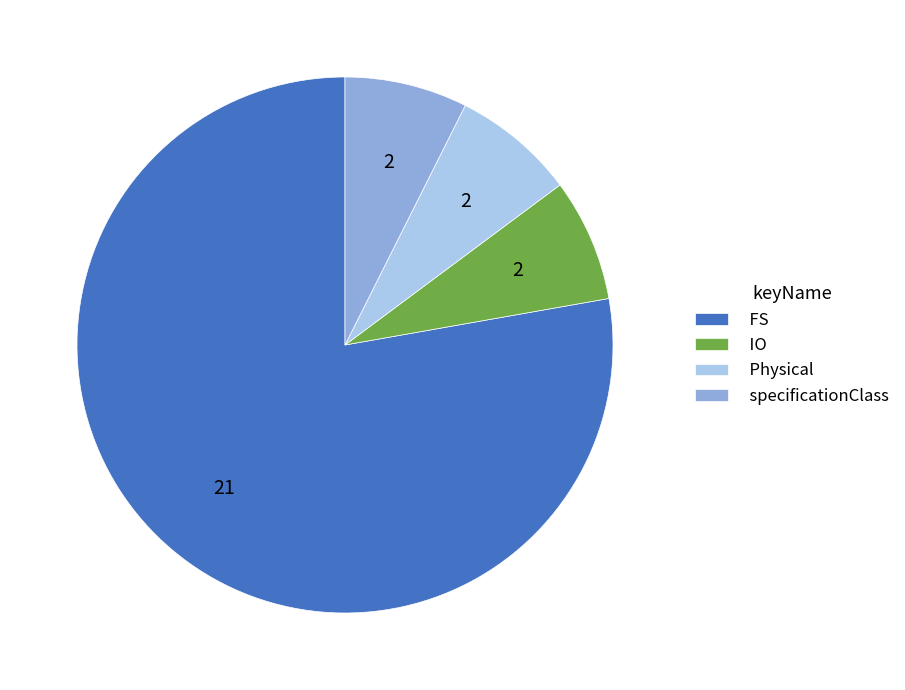

Which slice is the largest?

FS